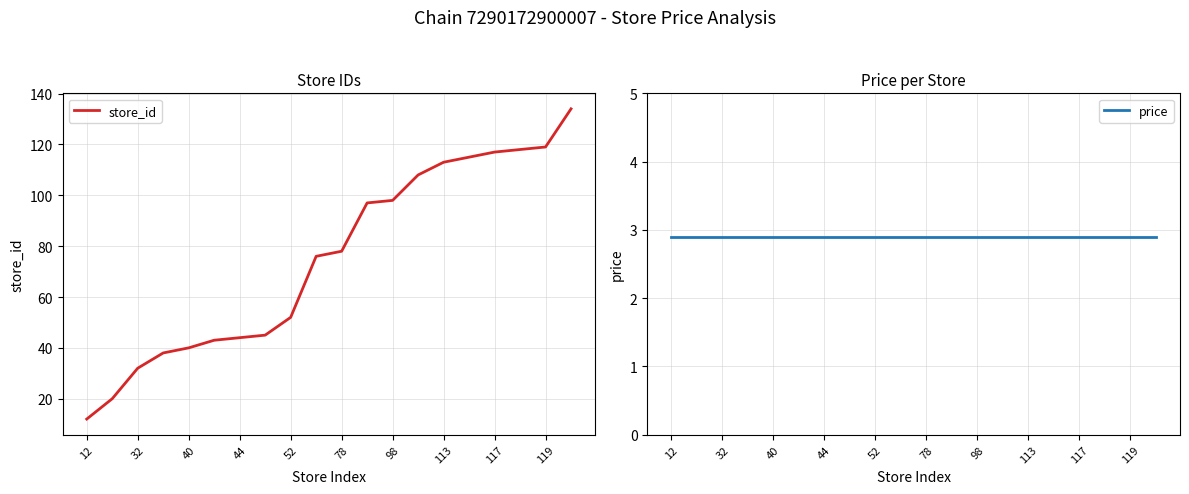

What is the highest value of the store_id series?

134